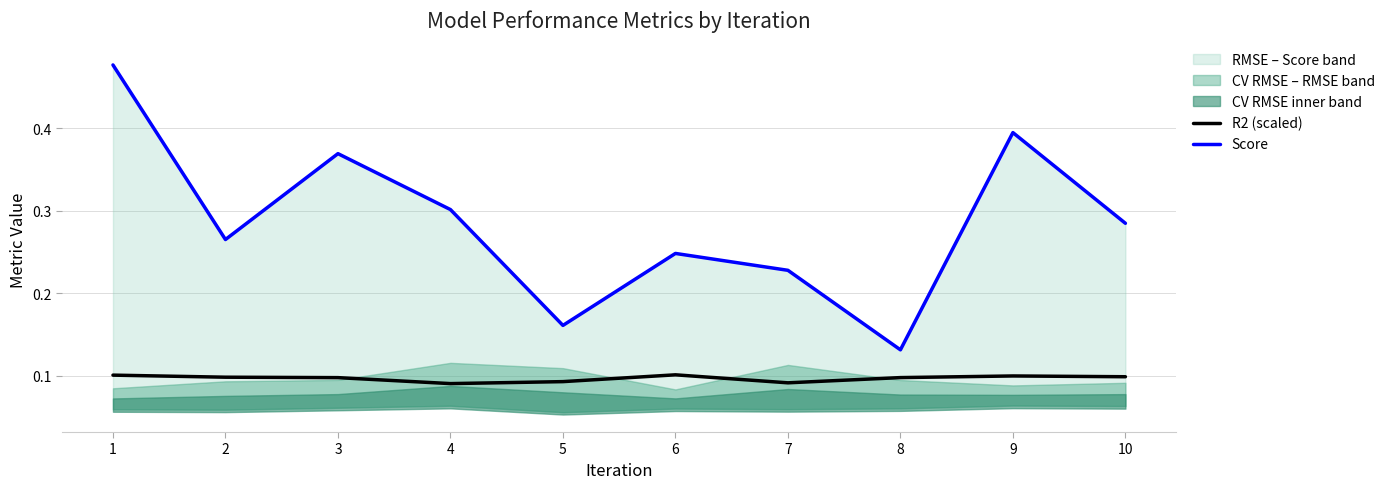

List the series in order of their overall mean, highest first.

Score, R2 (scaled)